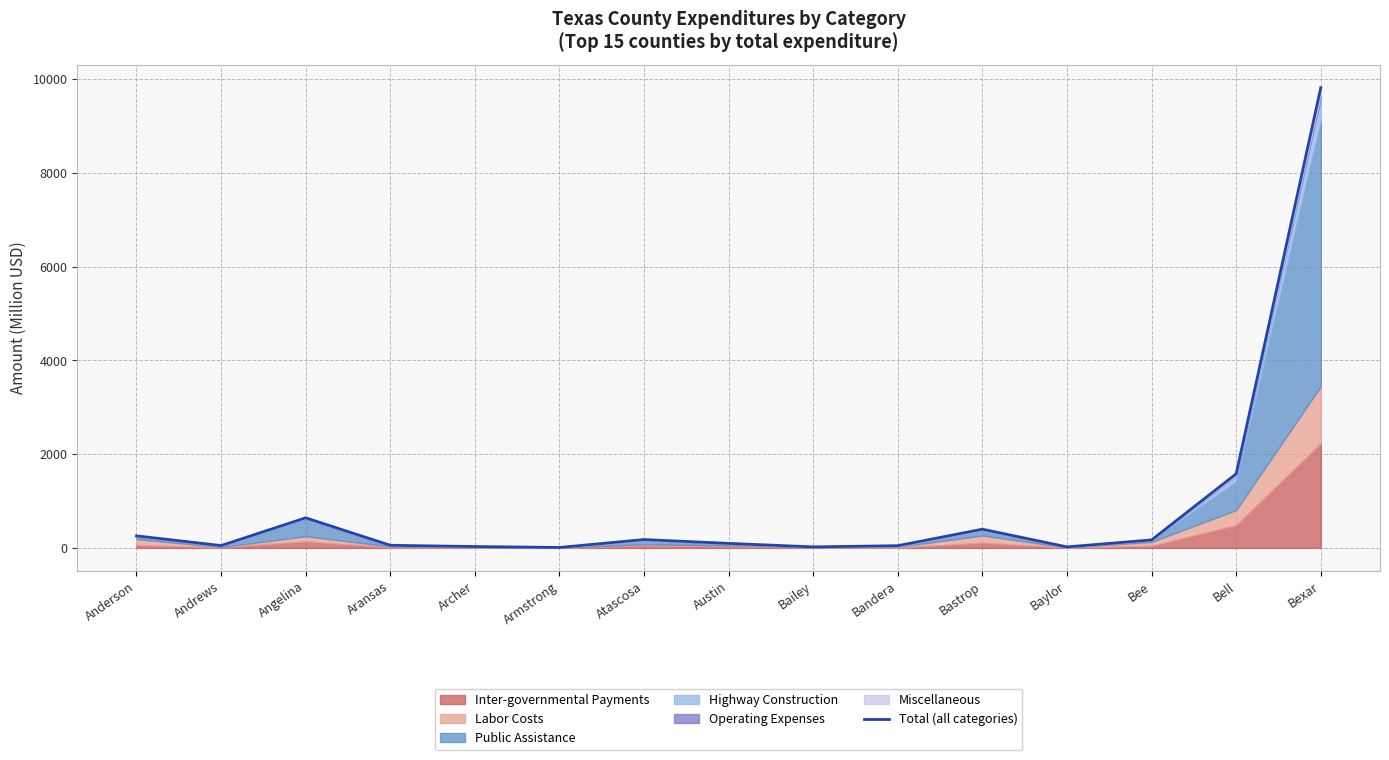

The value at Austin is 96.0. True or false?

True